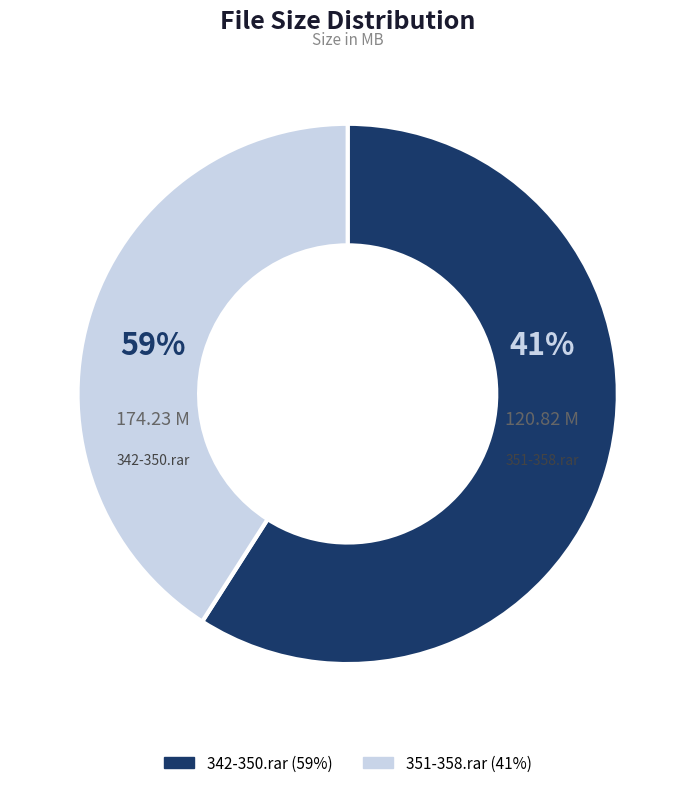

What is the ratio of the value at 351-358.rar to the value at 342-350.rar?

0.7